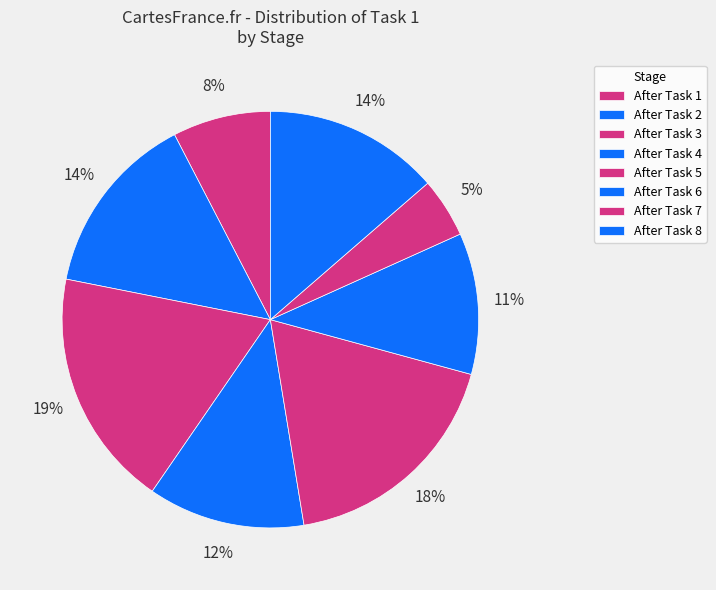

Which has a higher value, After Task 6 or After Task 8?

After Task 8